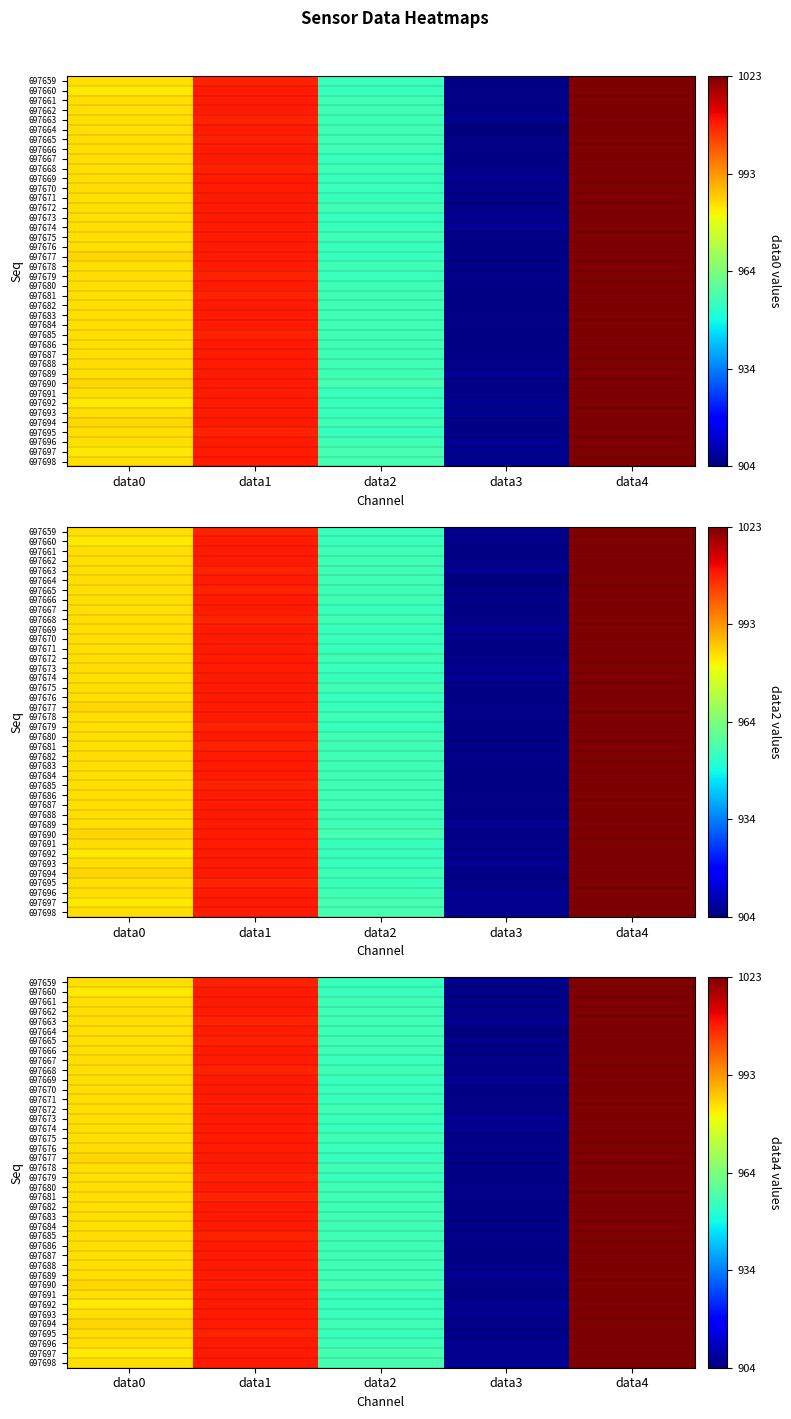

At which category is the sum across all series the highest?

data4